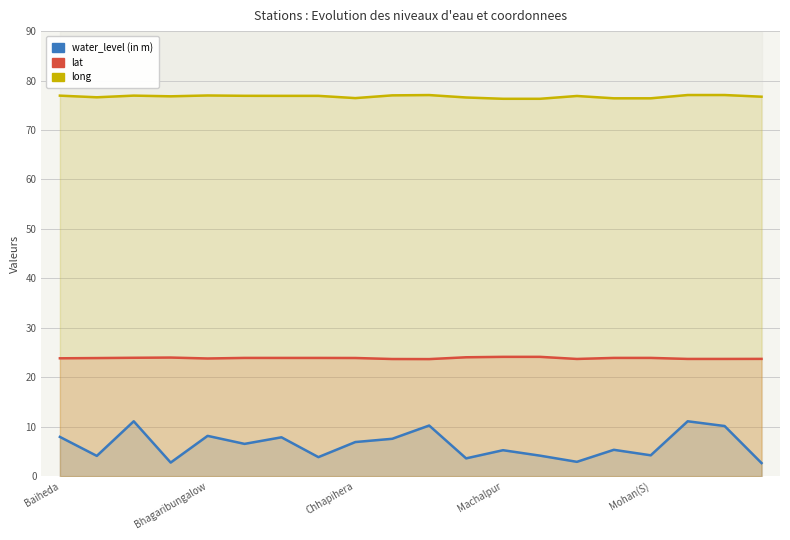

What are all the series names shown in the legend?

water_level (in m), lat, long